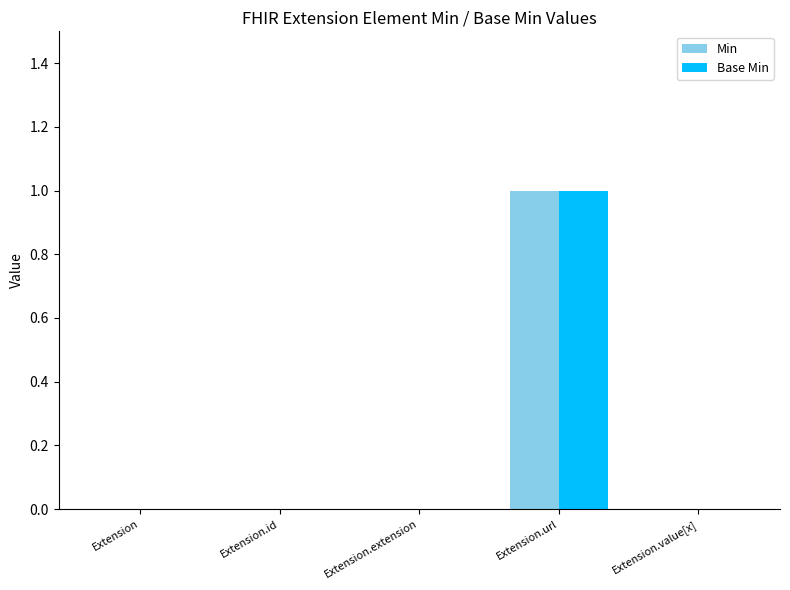

Are the bars grouped side by side (vs. stacked)?

Yes